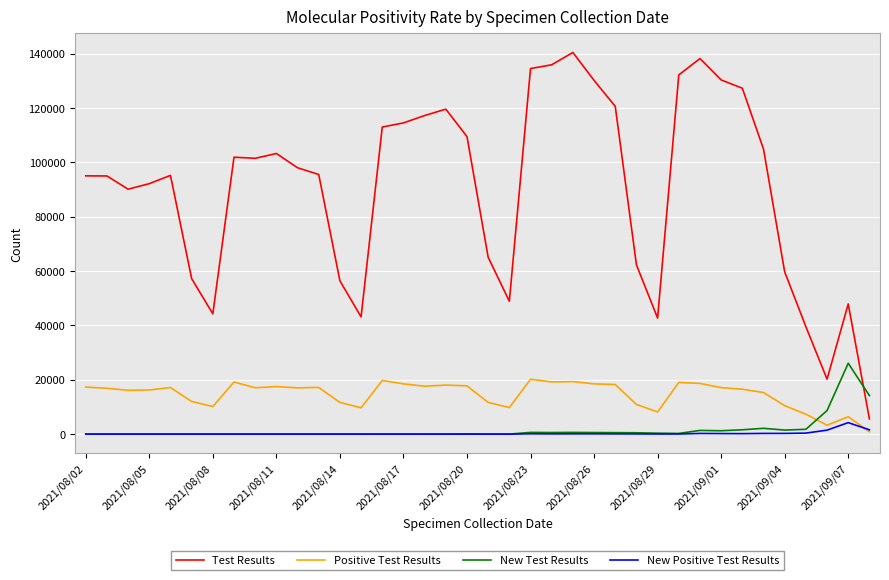

List the series in order of their peak value, highest first.

Test Results, New Test Results, Positive Test Results, New Positive Test Results